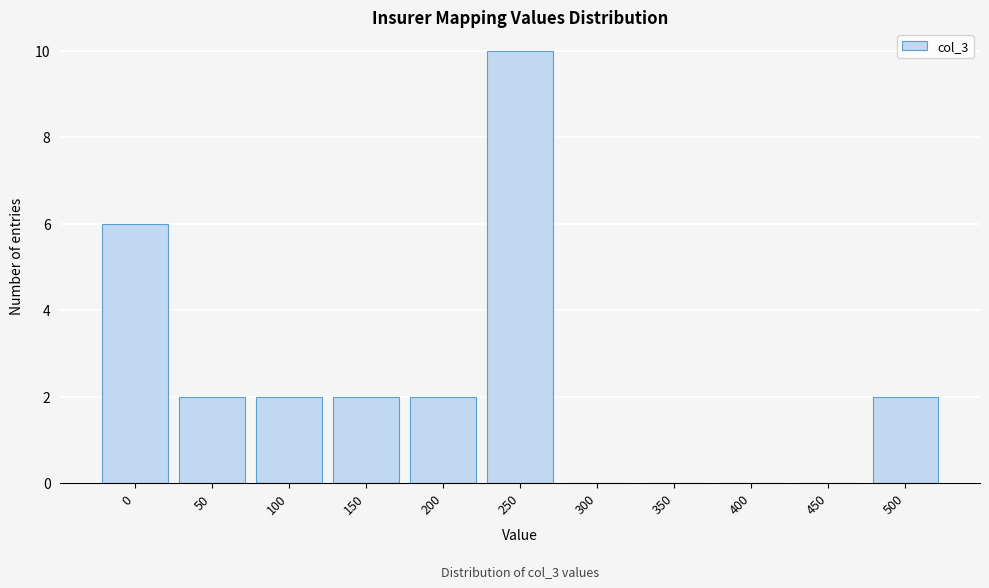

Reading left to right, transcribe all the data shown in this chart.

0=6	50=2	100=2	150=2	200=2	250=10	300=0	350=0	400=0	450=0	500=2